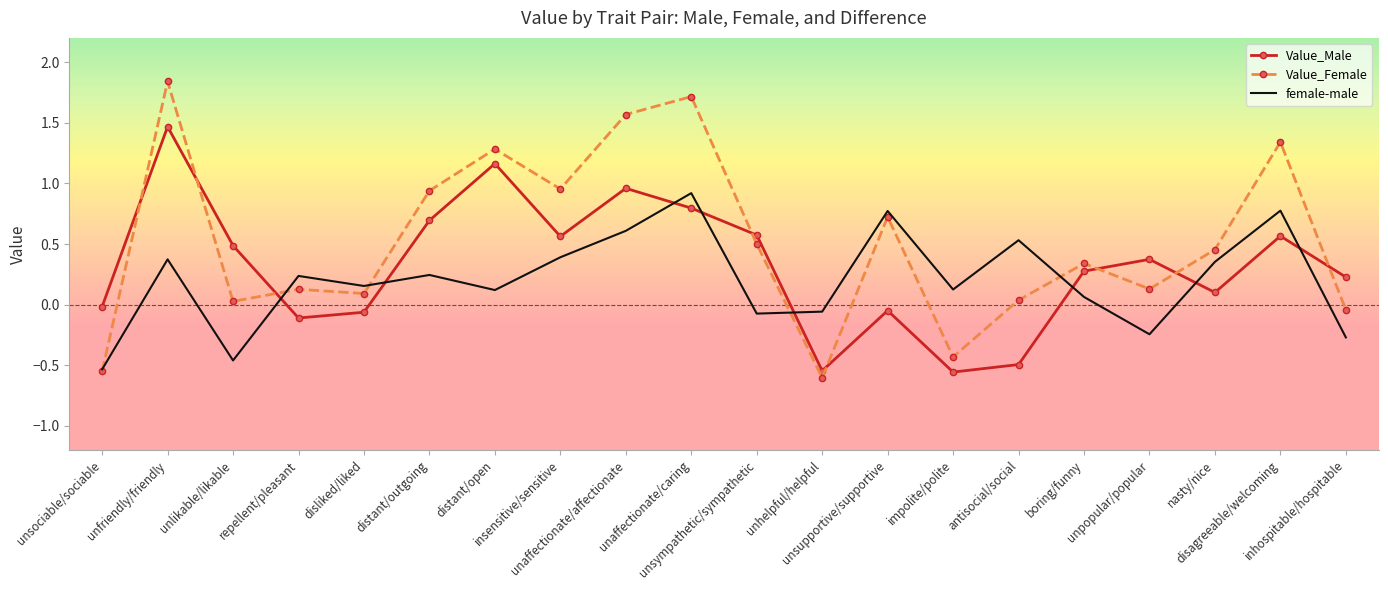

Rank the series by their maximum value, from lowest to highest.

female-male, Value_Male, Value_Female